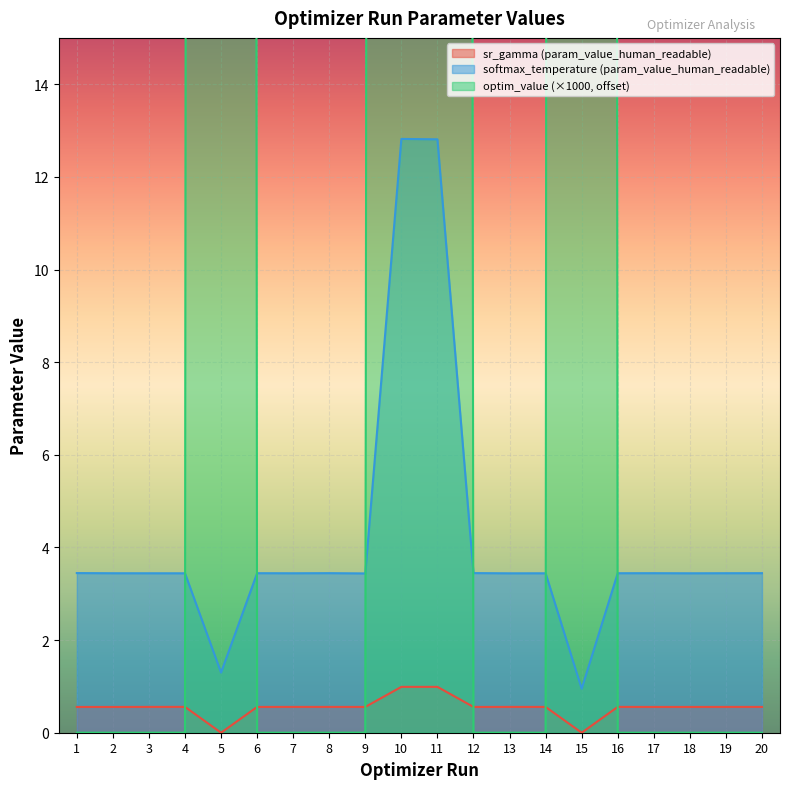

Reading right to left, list all the values displayed in this chart.

sr_gamma (param_value_human_readable): 0.6	0.6	0.6	0.6	0.6	0.0	0.6	0.6	0.6	1.0	1.0	0.6	0.6	0.6	0.6	0.0	0.6	0.6	0.6	0.6
softmax_temperature (param_value_human_readable): 3.4	3.4	3.4	3.4	3.4	0.9	3.4	3.4	3.4	12.8	12.8	3.4	3.4	3.4	3.4	1.3	3.4	3.4	3.4	3.4
optim_value: 0.0	0.0	0.0	0.0	0.0	856.2	0.0	0.0	0.0	556.9	556.9	0.0	0.0	0.0	0.0	856.2	0.0	0.0	0.0	0.0